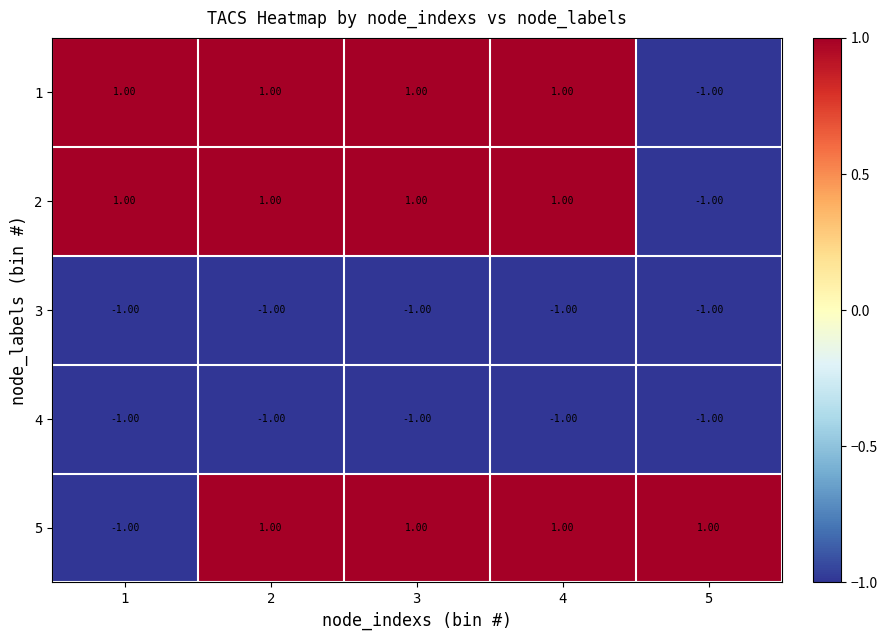

Which series changed the most between 1 and 3?

5